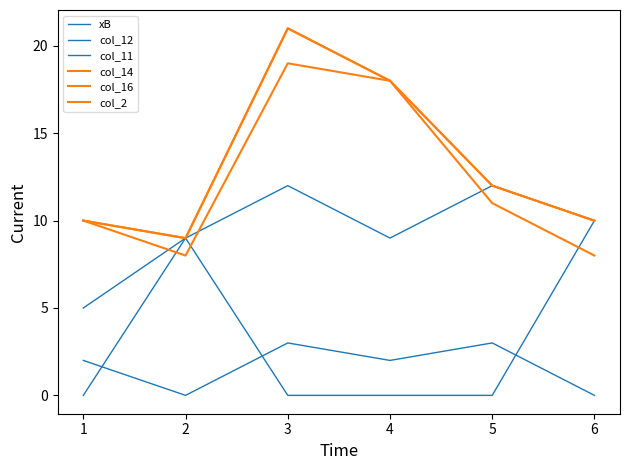

Rank the series by their maximum value, from highest to lowest.

col_14, col_16, col_2, col_12, col_11, xB